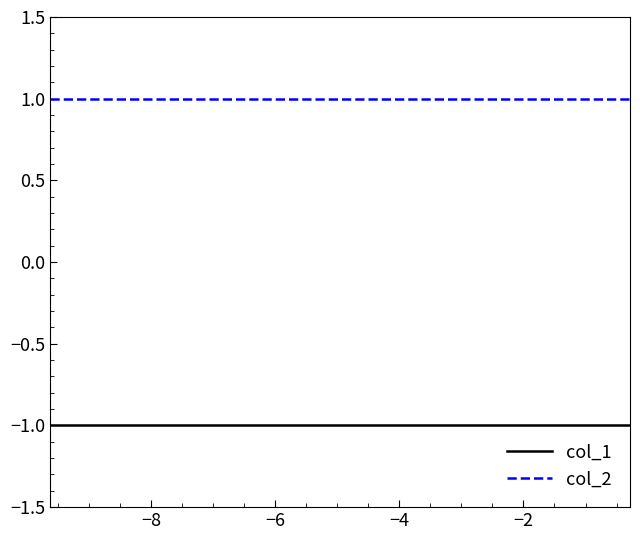

Which series has the largest total across all categories?

col_2